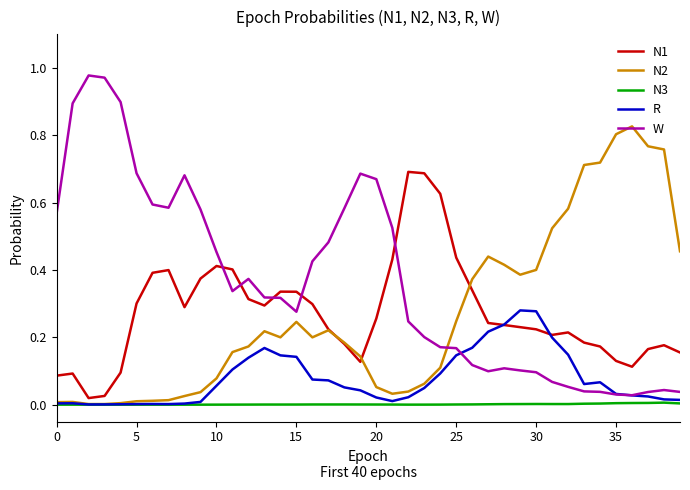

What is the difference between the maximum and second lowest values in the W series?

0.9